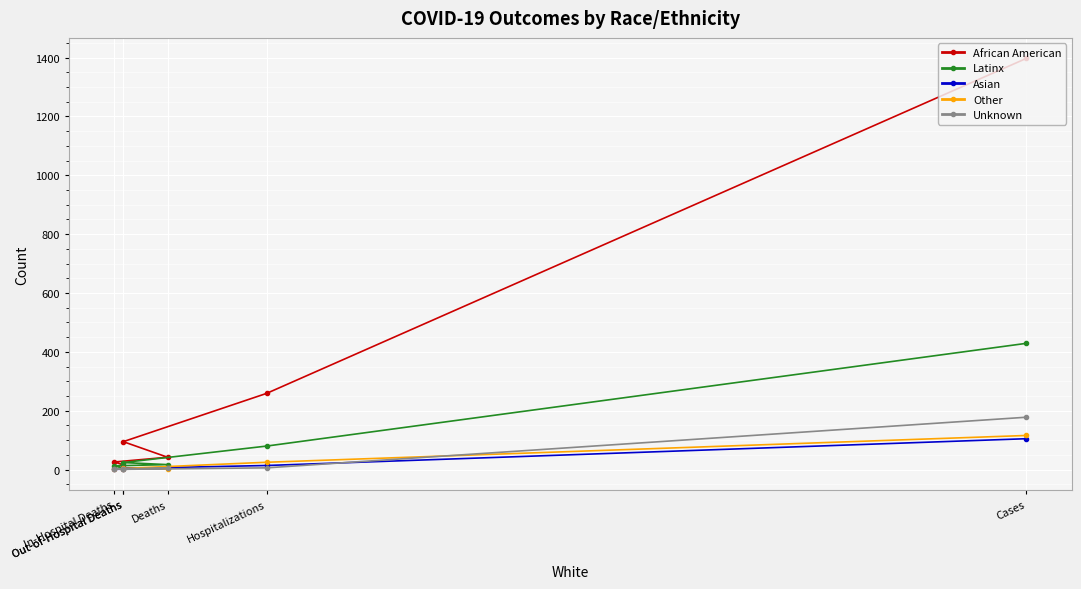

At which category is the sum across all series the highest?

Cases